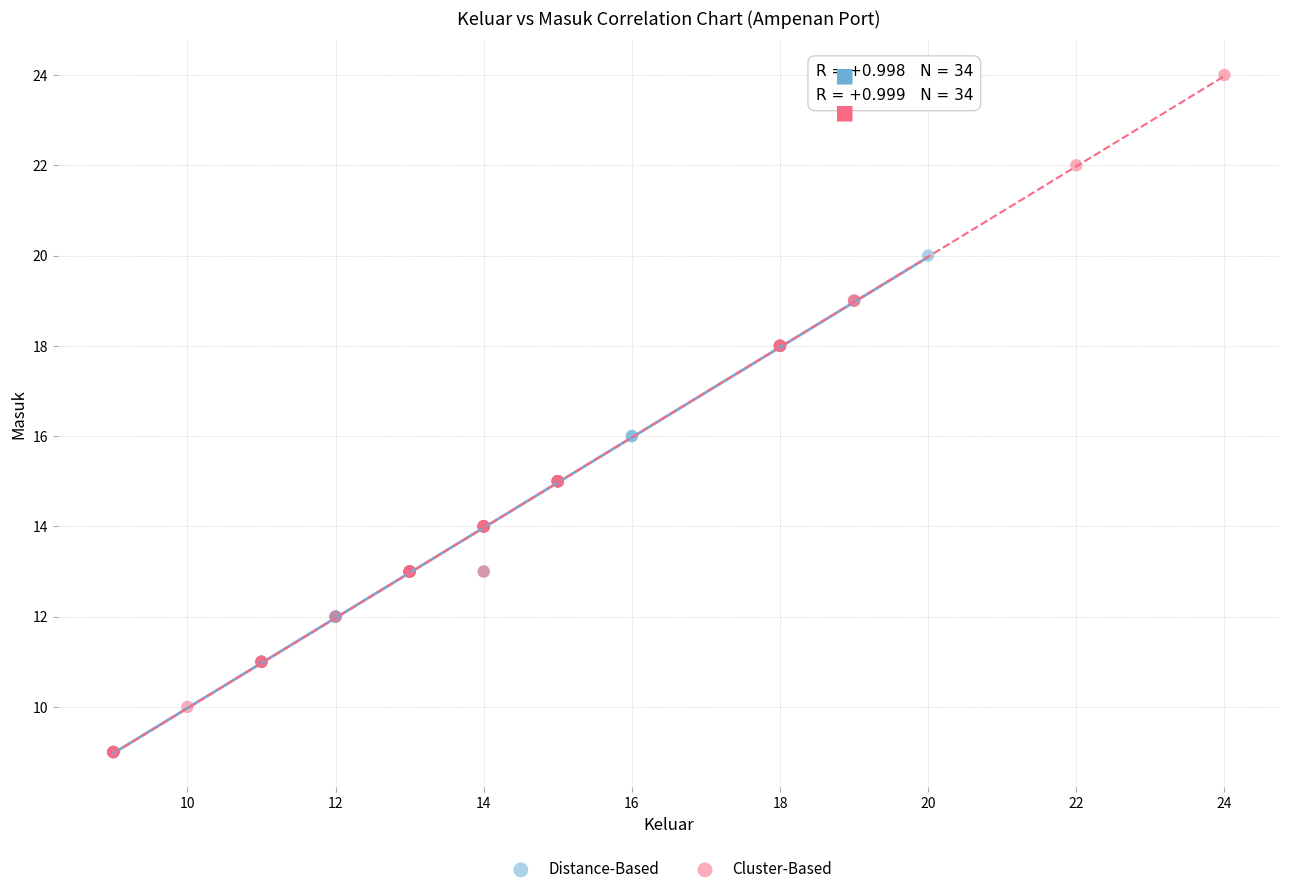

Which series has the widest spread of Y values?

Cluster-Based